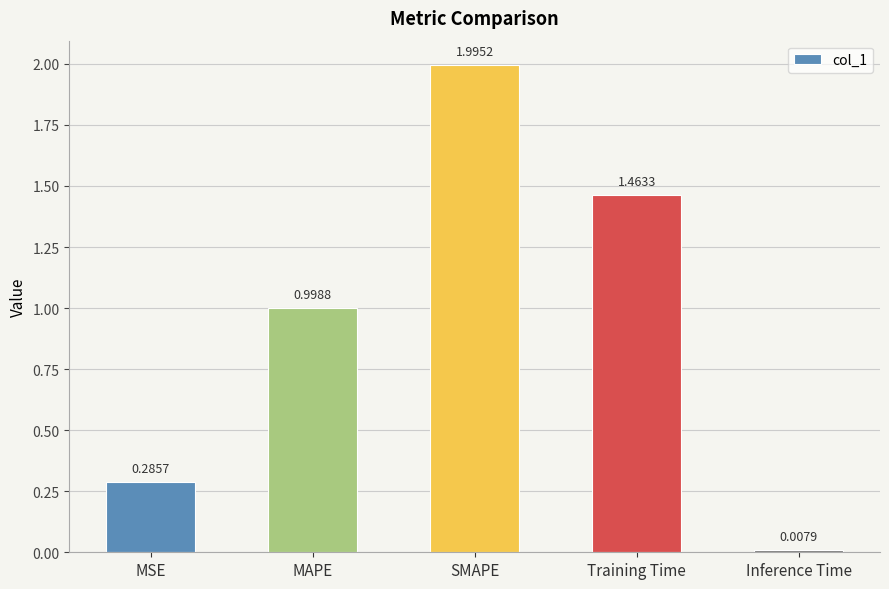

What is the average value?

1.0